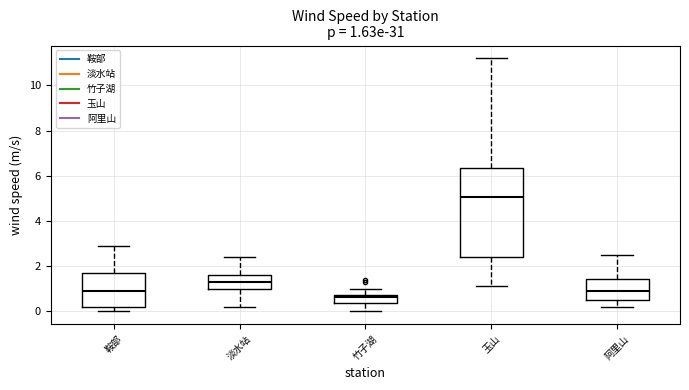

Which box has the lowest median line?

竹子湖